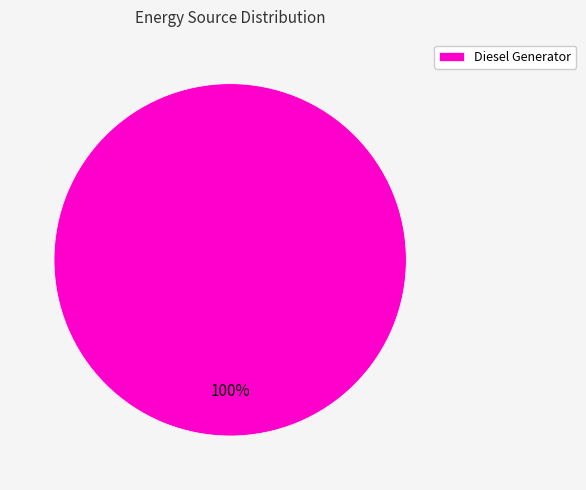

What is the majority slice?

Diesel Generator